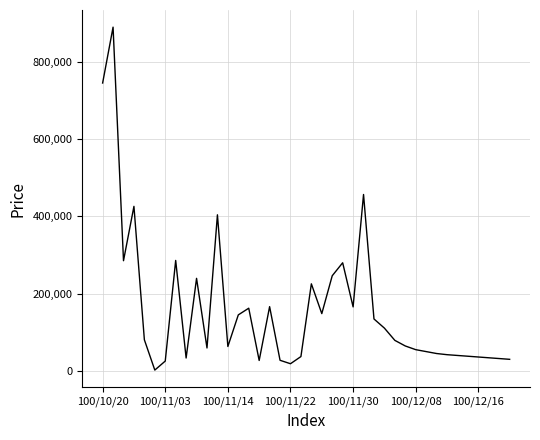

What is the maximum value shown in the chart?

888950